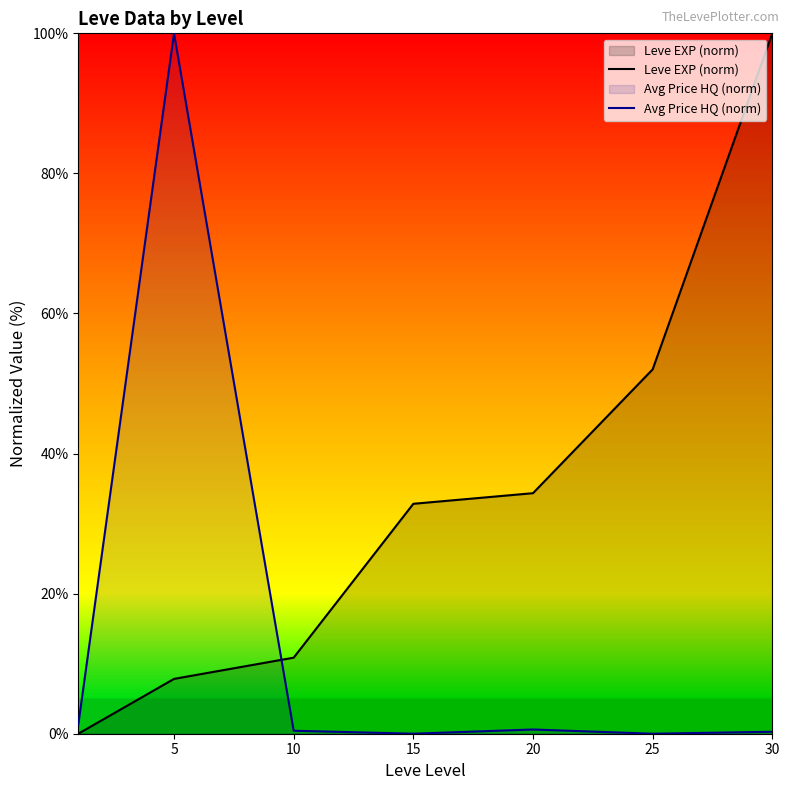

What is the difference between the maximum and minimum values in the Leve EXP (norm) series?

100.0